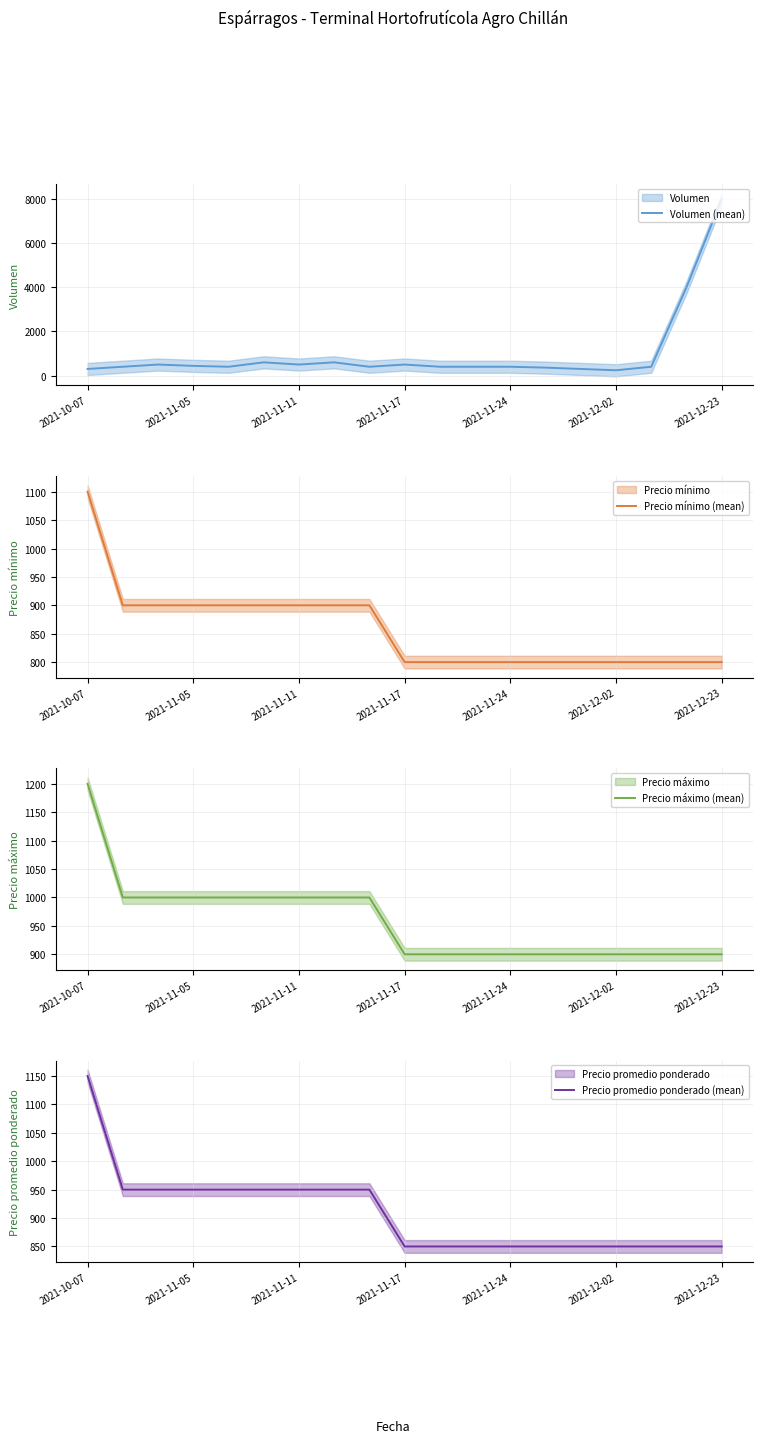

What is the highest value of the Volumen (mean) series?

8000